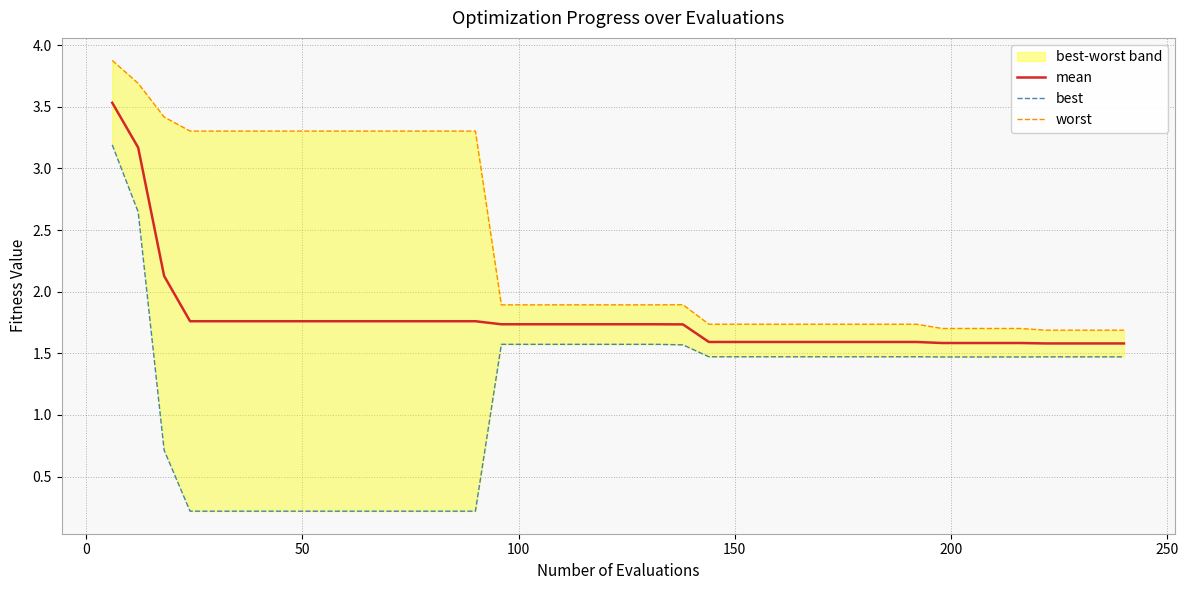

What is the maximum value for mean?

3.5